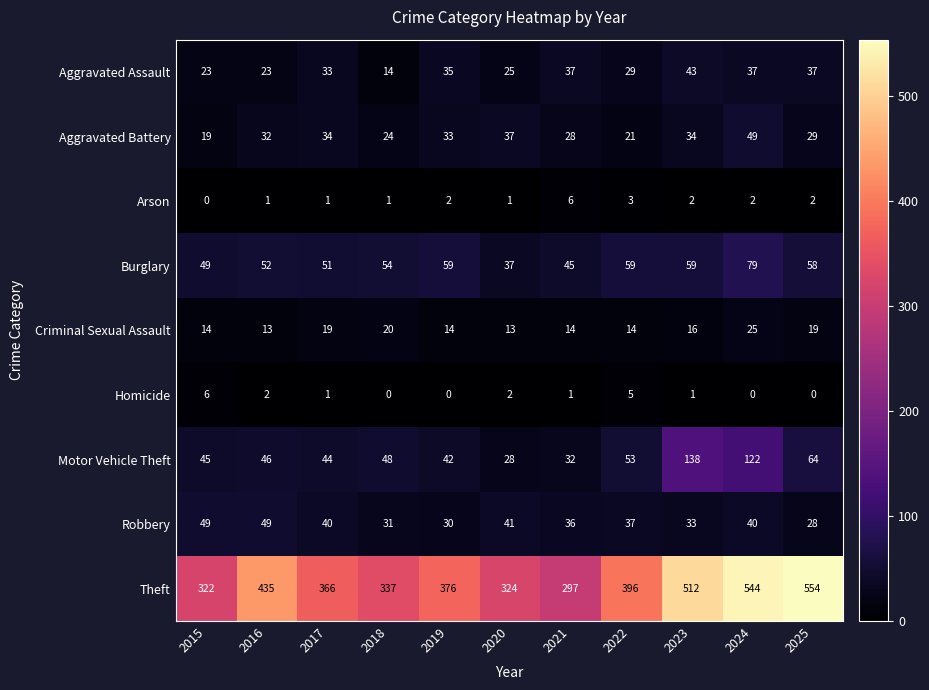

How many distinct data groups are displayed?

9